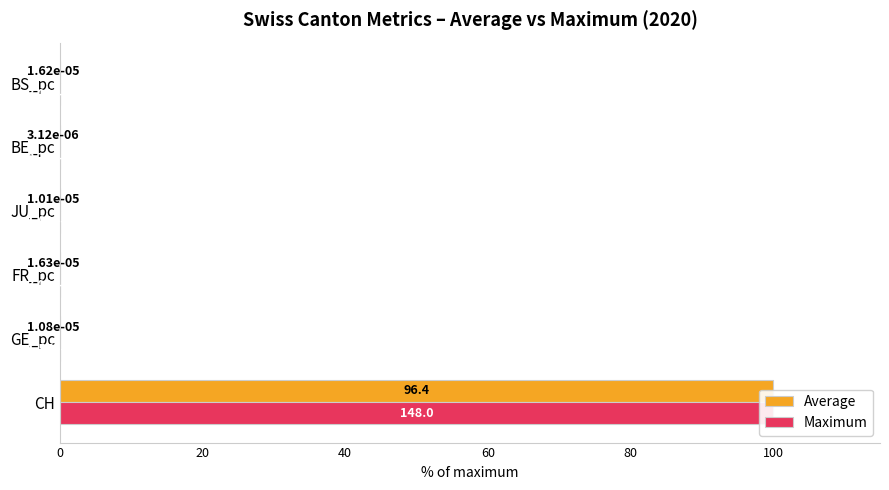

How many bars are there in each group?

2